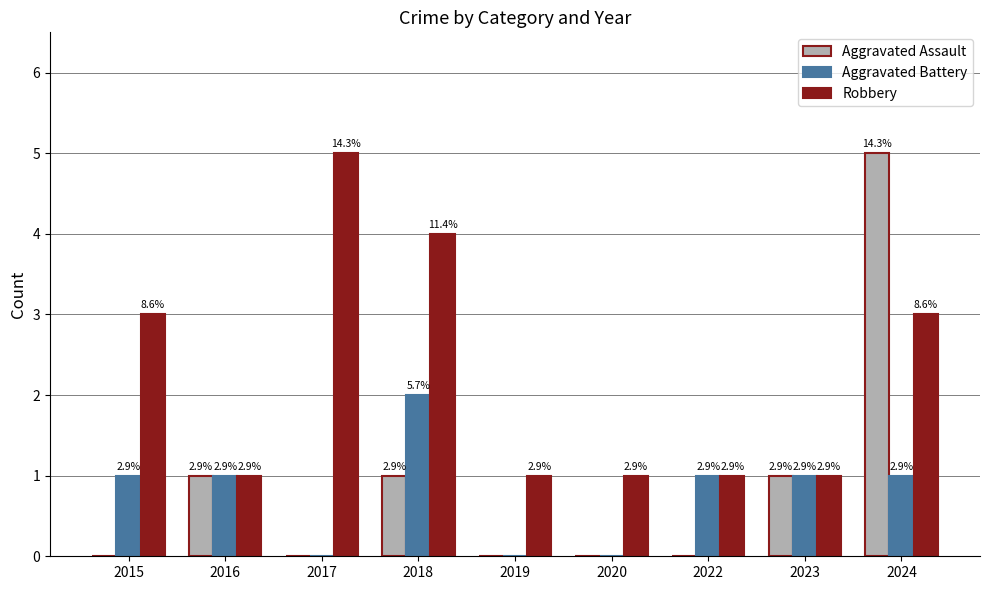

True or false: Aggravated Battery has a value of 1 at 2019.

False